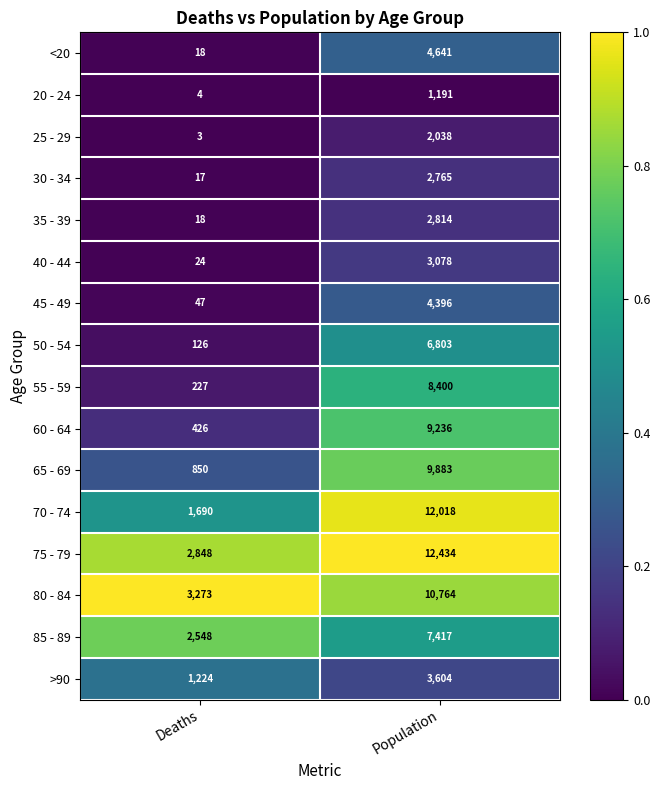

True or false: 45 - 49 has a value of 4396 at Population.

True